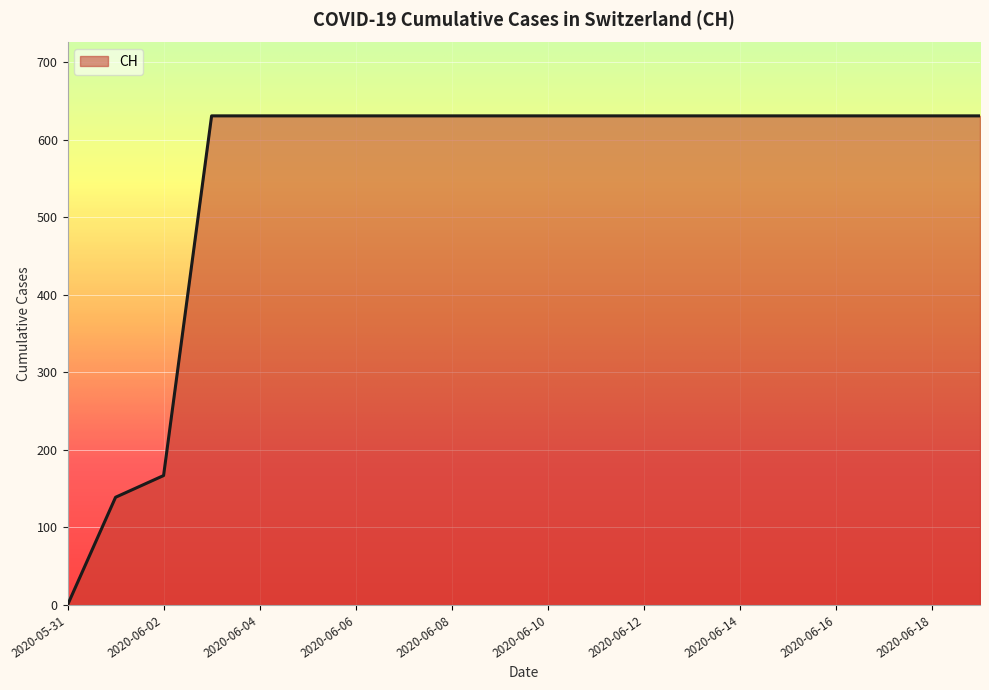

What is the difference between the maximum and minimum values?

631